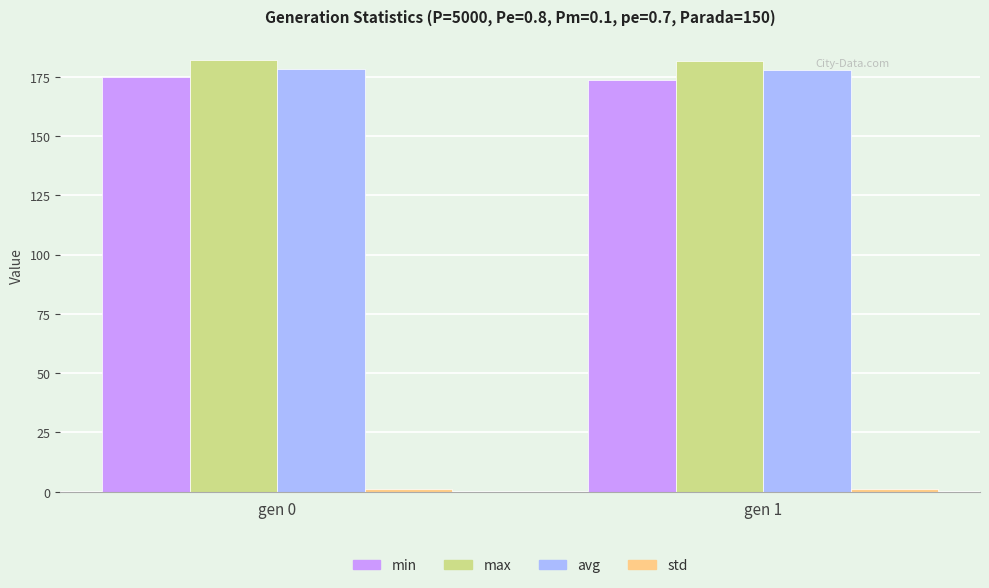

What is the value of the max bar at the 1st from the left?

181.9